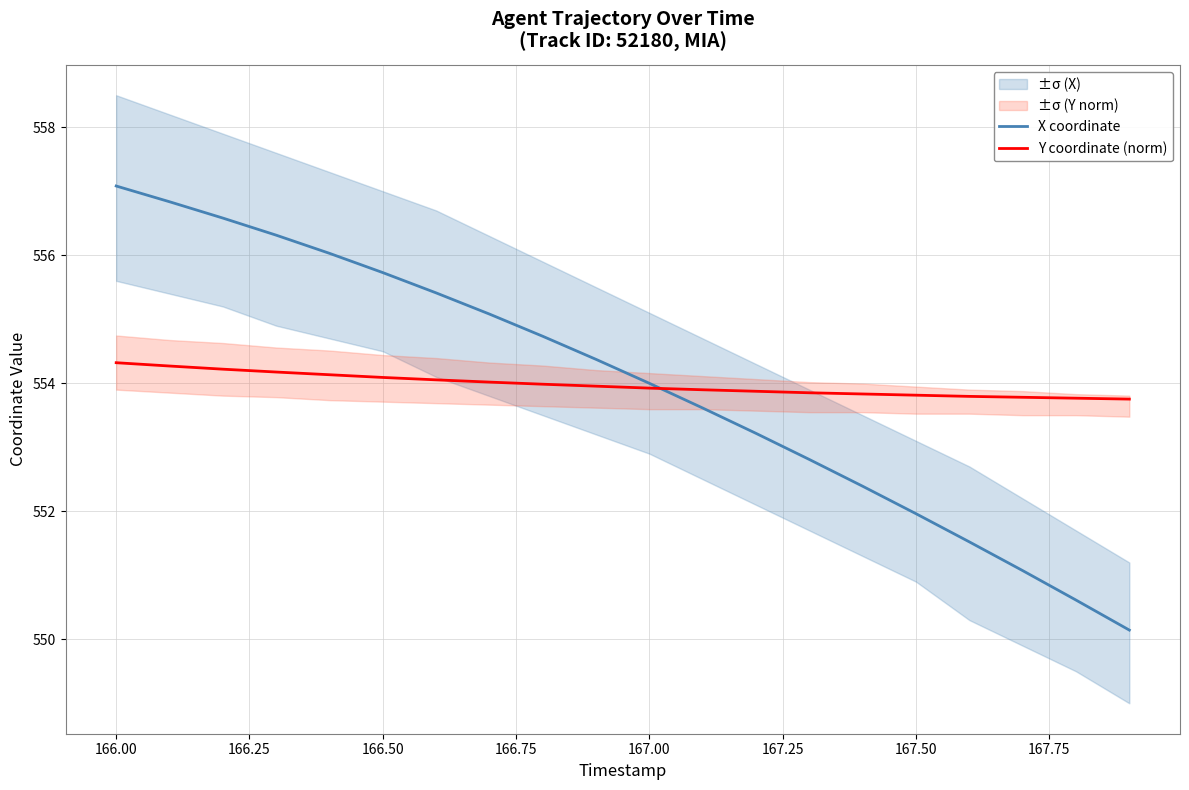

Which category has the highest value in the X coordinate series?

166.00